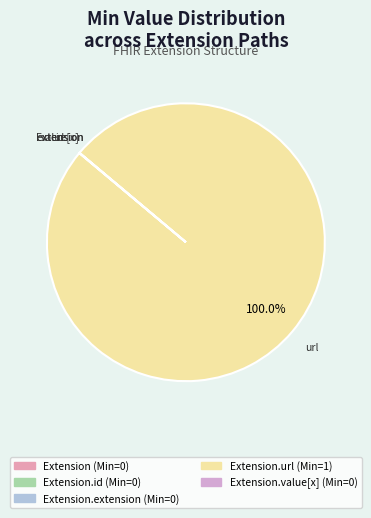

Rank the categories by value from highest to lowest.

Extension.url, Extension, Extension.id, Extension.extension, Extension.value[x]